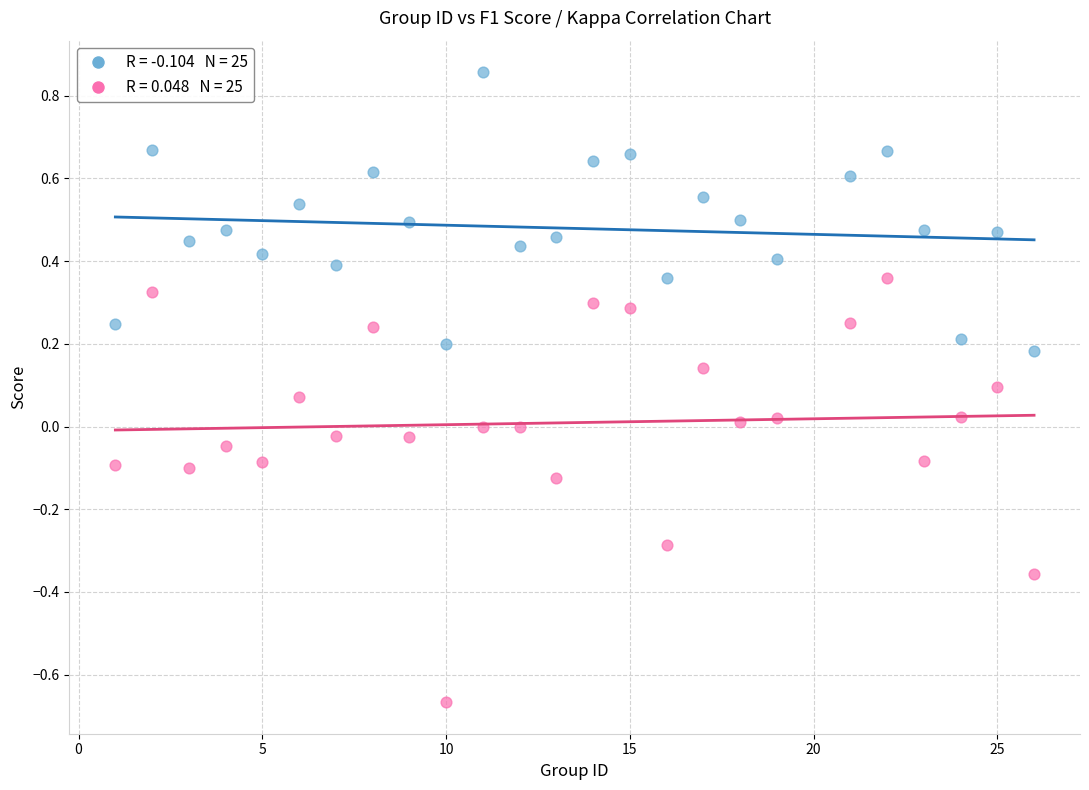

Across all data points, what is the range of Y values (max minus min)?

1.5